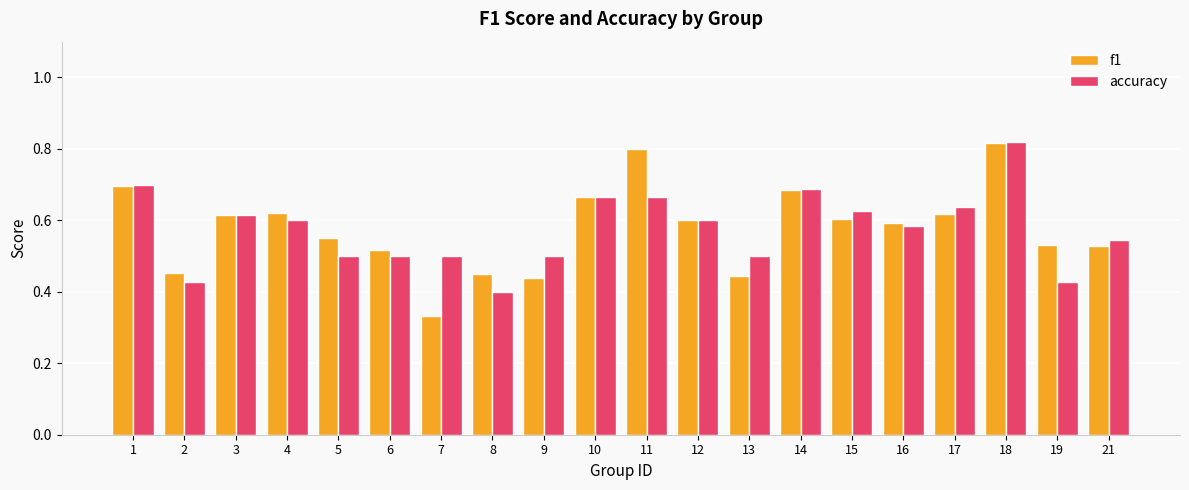

What is the total value across all series at 19?

1.0